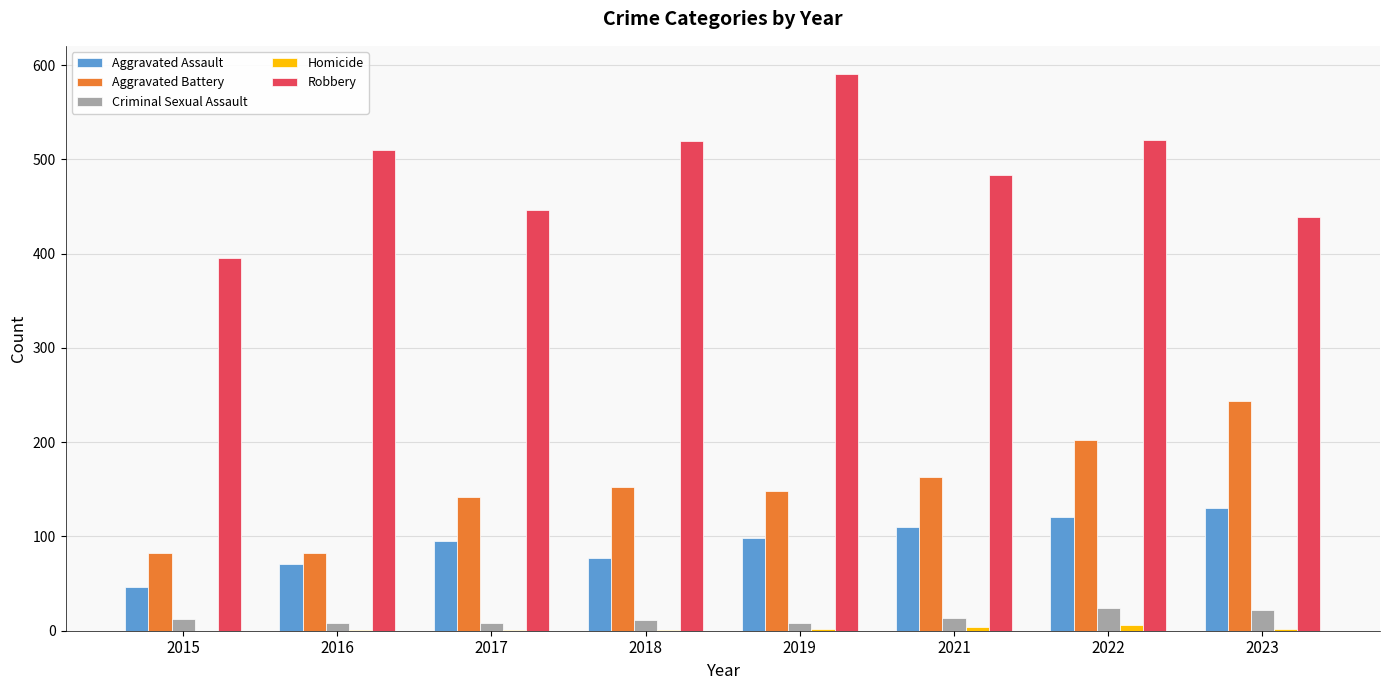

Is the value of Robbery at 2022 greater than the value of Criminal Sexual Assault at 2017?

Yes